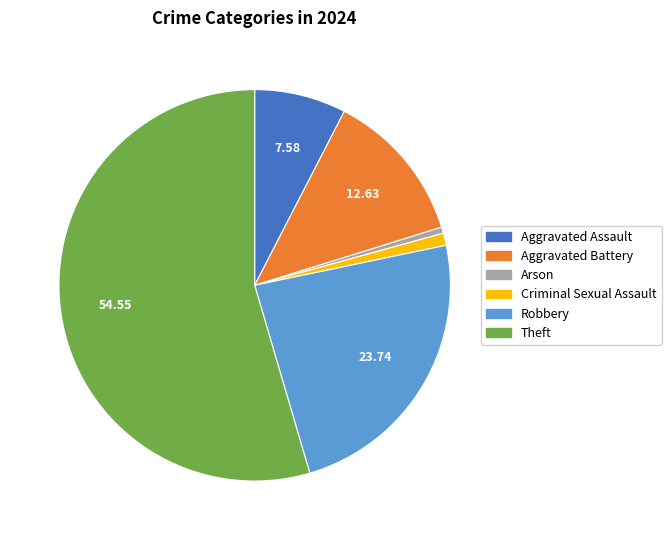

Which category has the smallest portion of the pie?

Arson